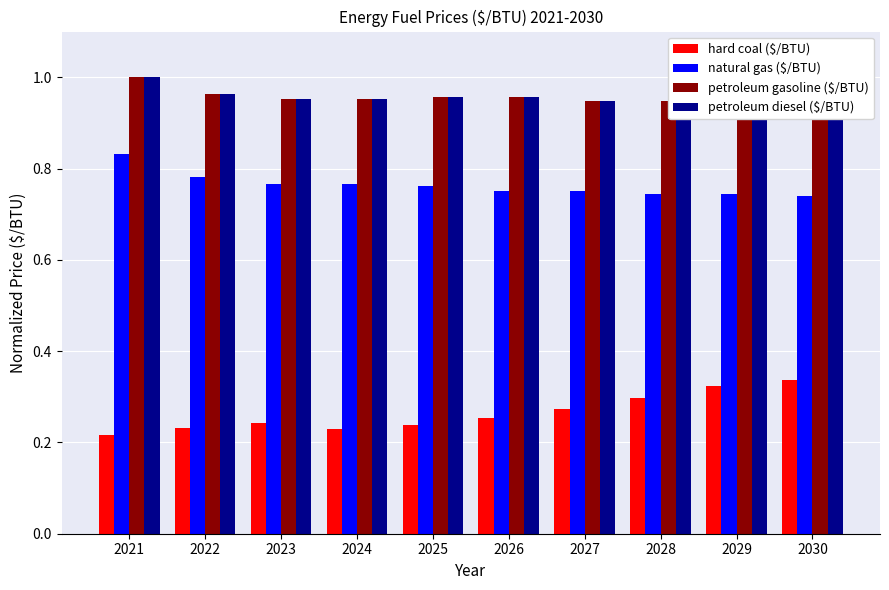

Which has a higher value, 2028 or 2023?

2028